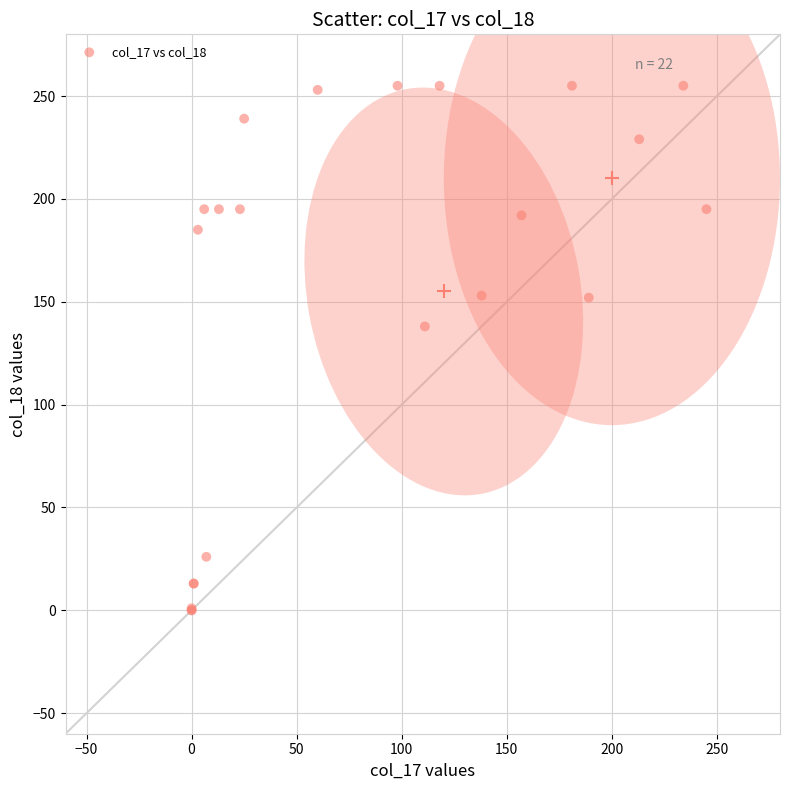

What Y value in the scatter plot is closest to 127?

138